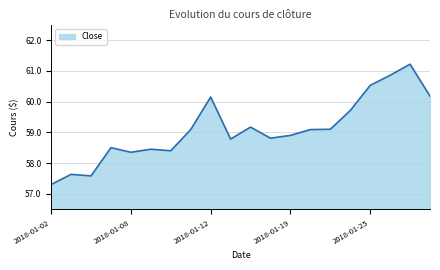

What is the minimum value shown in the chart?

57.3